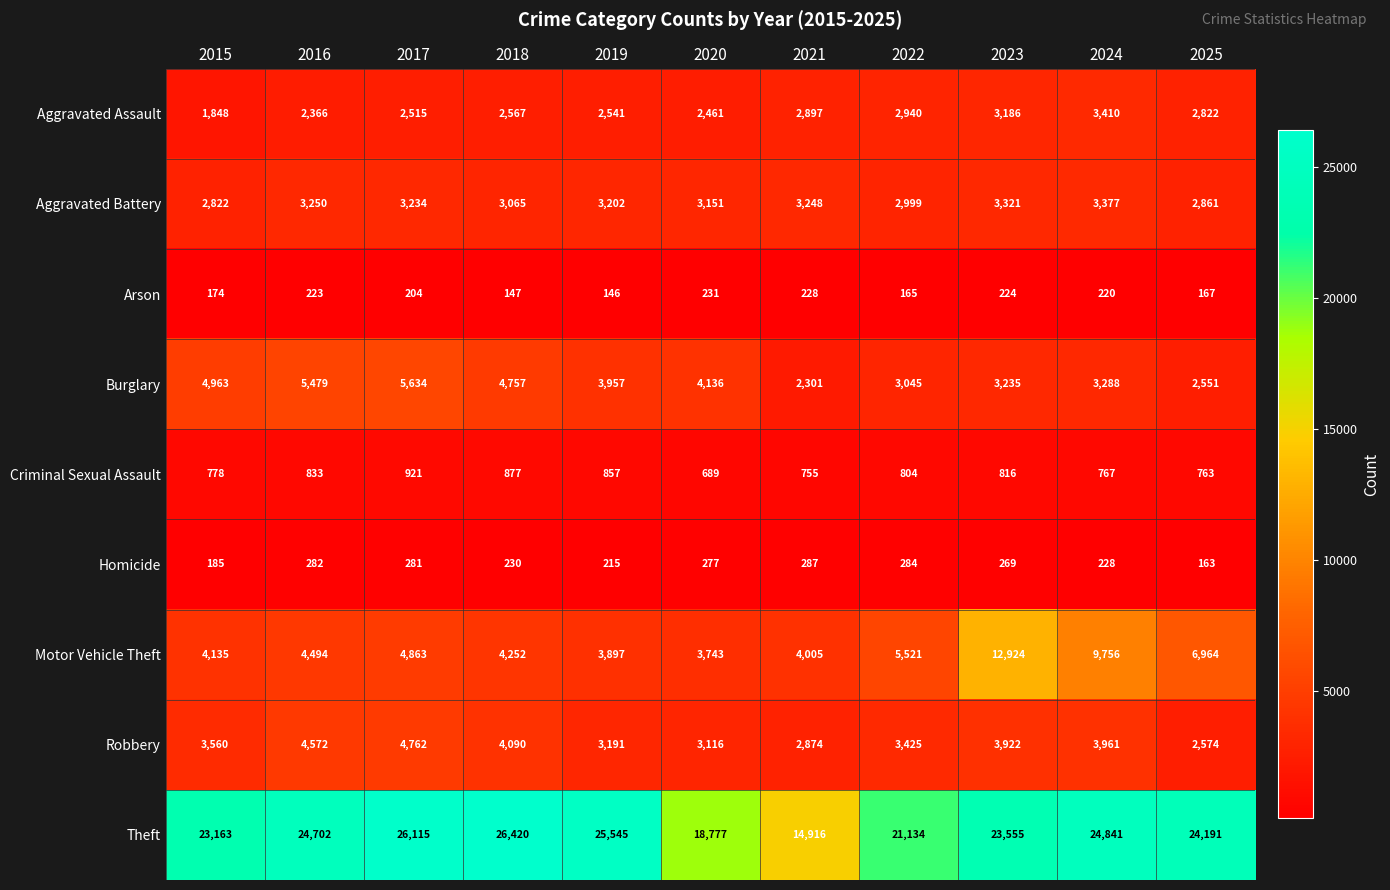

What is the sum of the Robbery values at 2020 and 2019?

6307